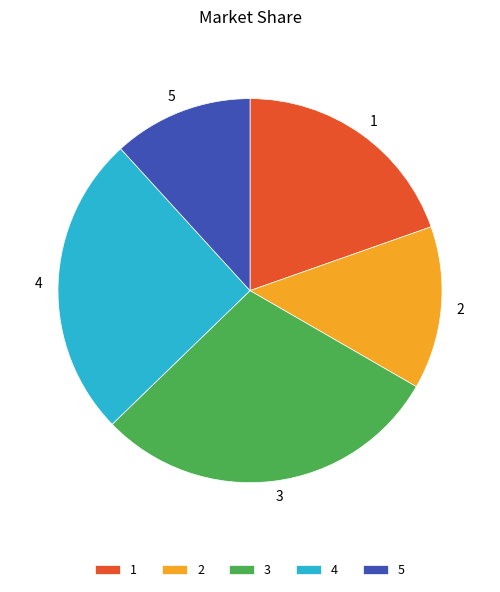

Which category has the biggest portion of the pie?

3